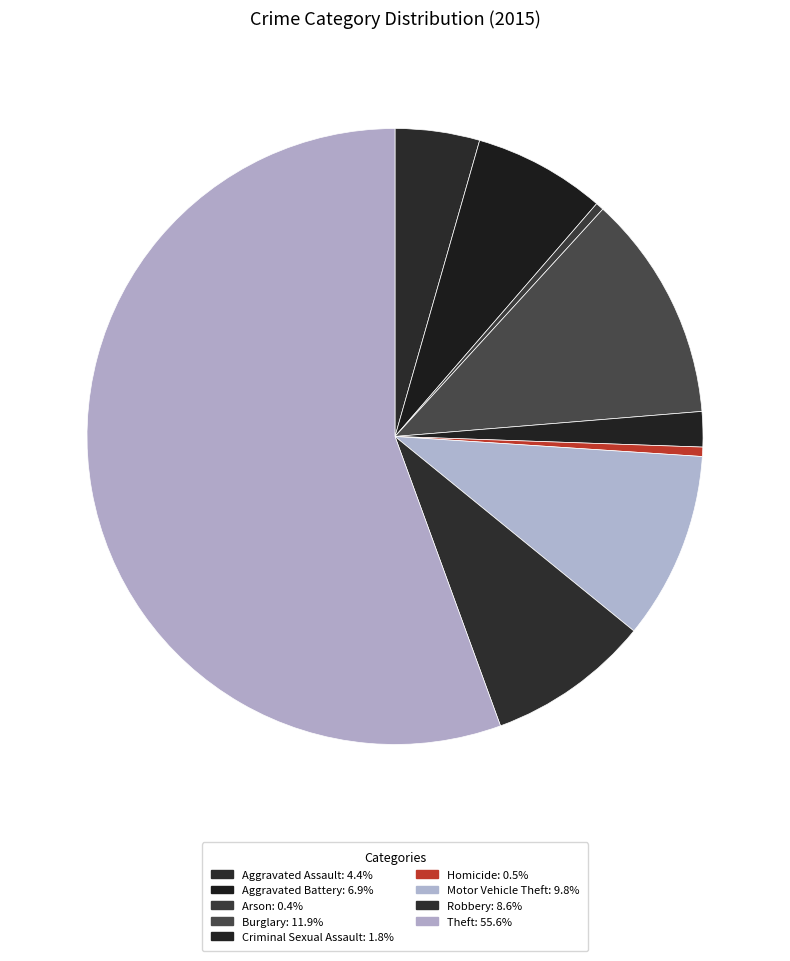

Is there a majority slice in this chart?

Yes